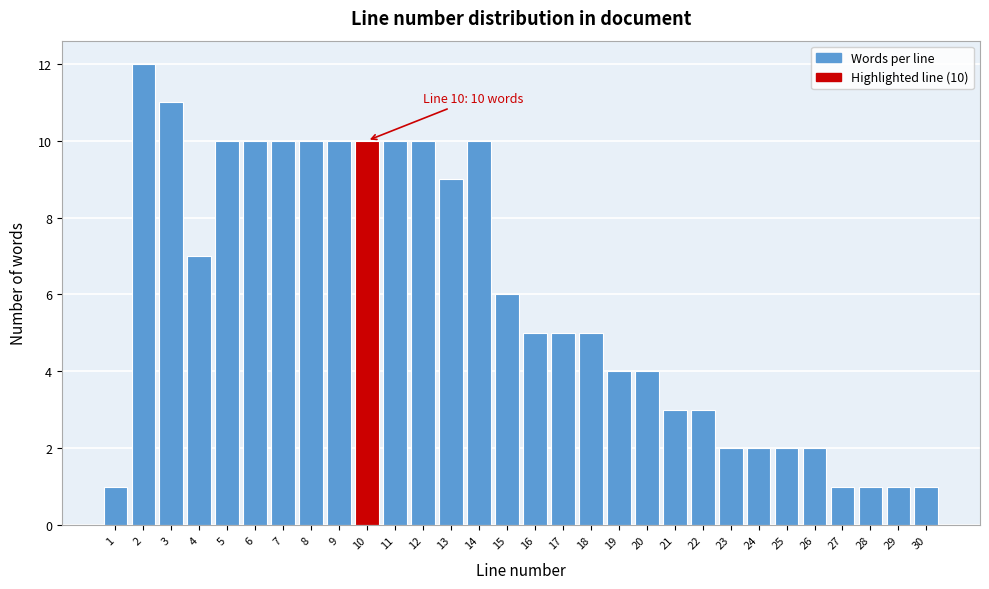

Reading left to right, extract all data points from this chart.

1	12	11	7	10	10	10	10	10	10	10	10	9	10	6	5	5	5	4	4	3	3	2	2	2	2	1	1	1	1